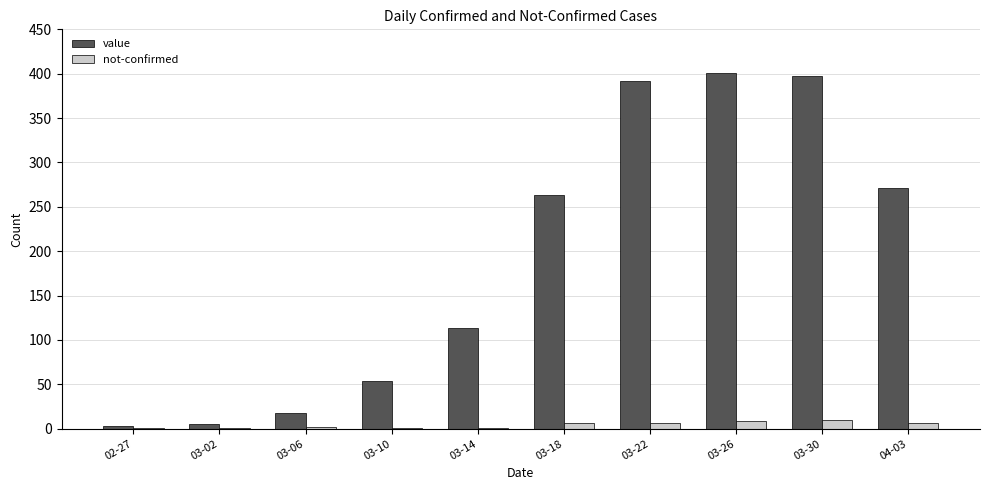

What is the maximum value shown in the chart?

401